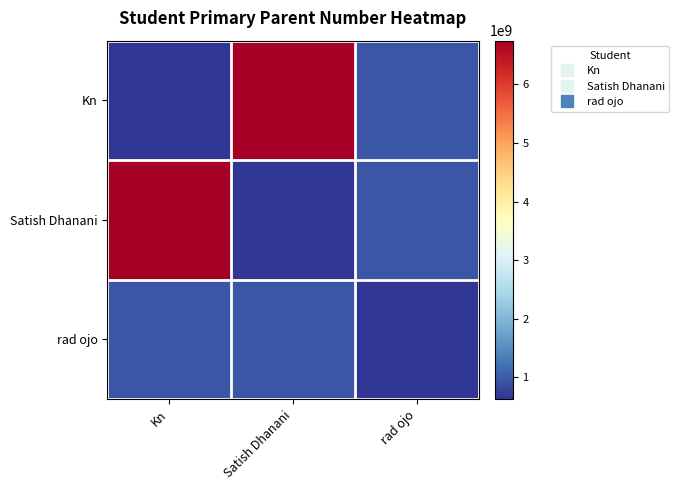

Which series has the largest range (max minus min)?

Kn